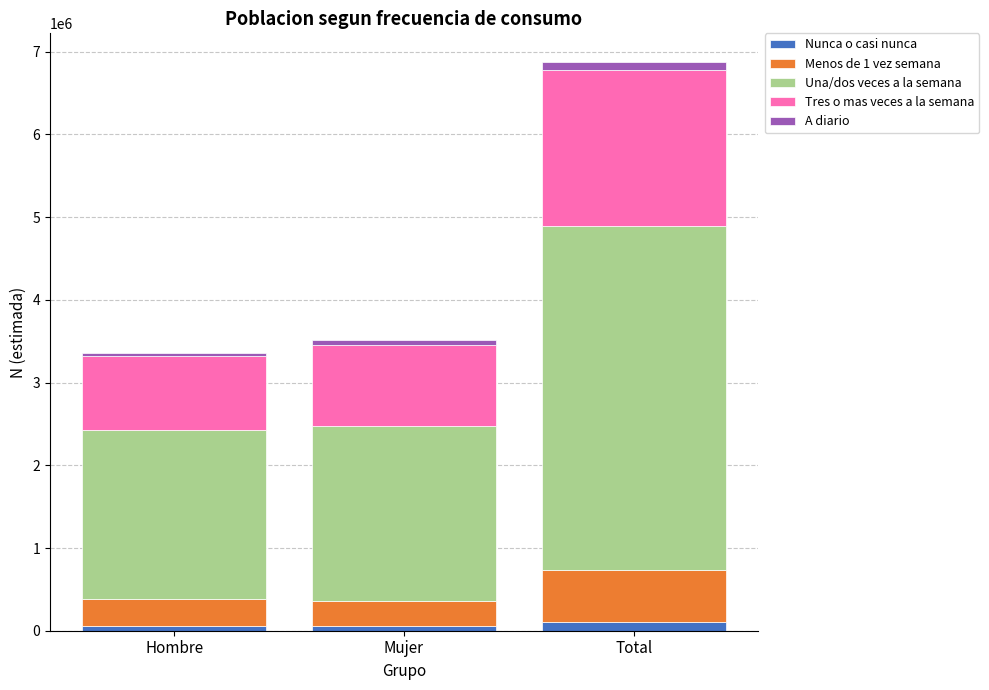

At which category is the sum across all series the highest?

Total